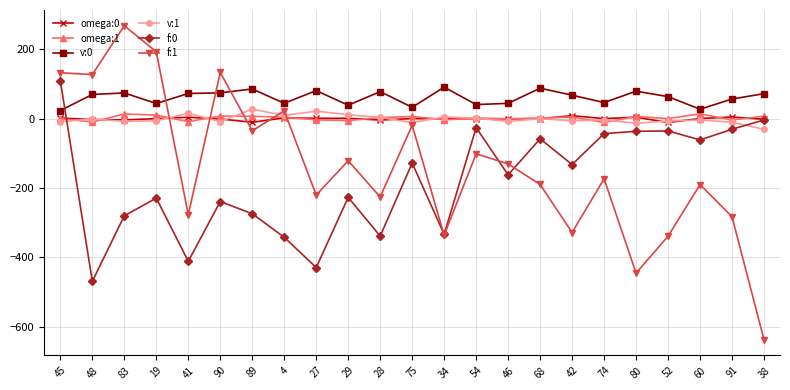

Count the number of data series in this chart.

6